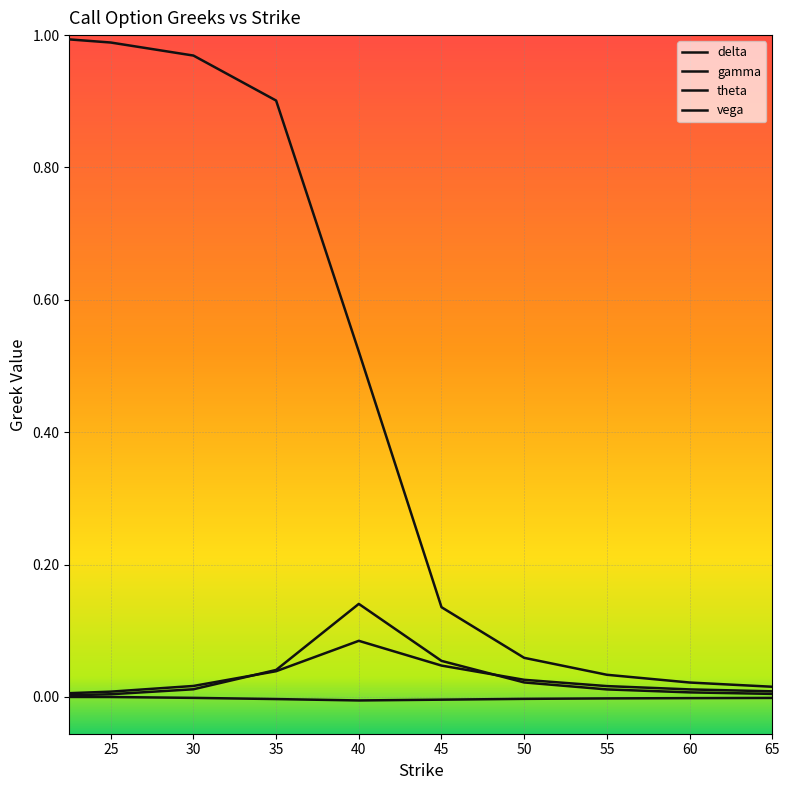

True or false: gamma and theta cross at least once.

False